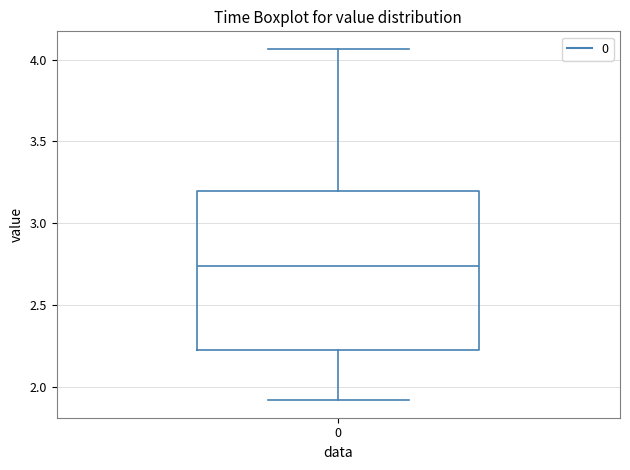

Transcribe this box plot: give where the median line is, the range the box spans, and where the two whiskers end, as read against the y-axis. The values are not printed on the chart, so give them approximately, as read against the axis.

median 2.75, box 2.20 to 3.20, whiskers 1.90 to 4.05